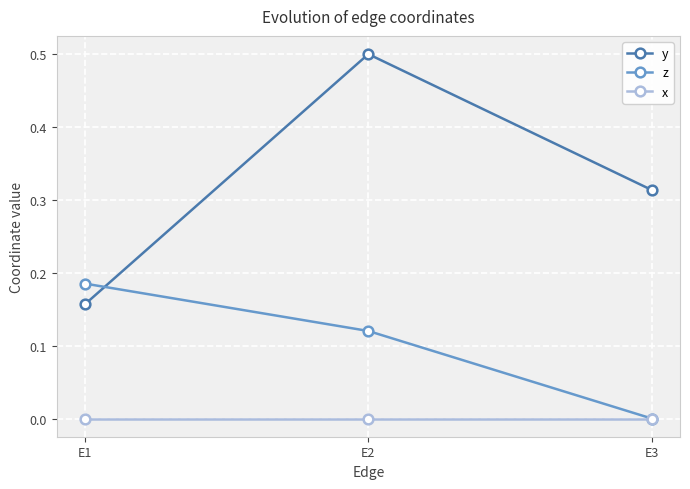

Is the value of y at E2 greater than the value of x at E1?

Yes